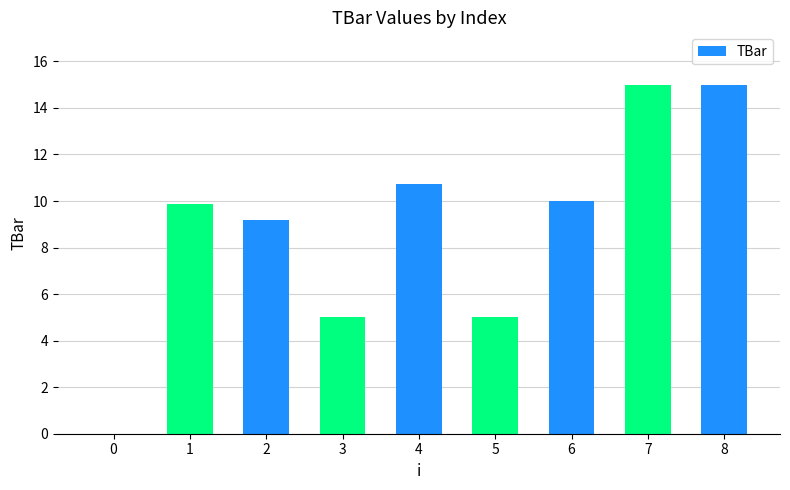

How many values are above zero?

8